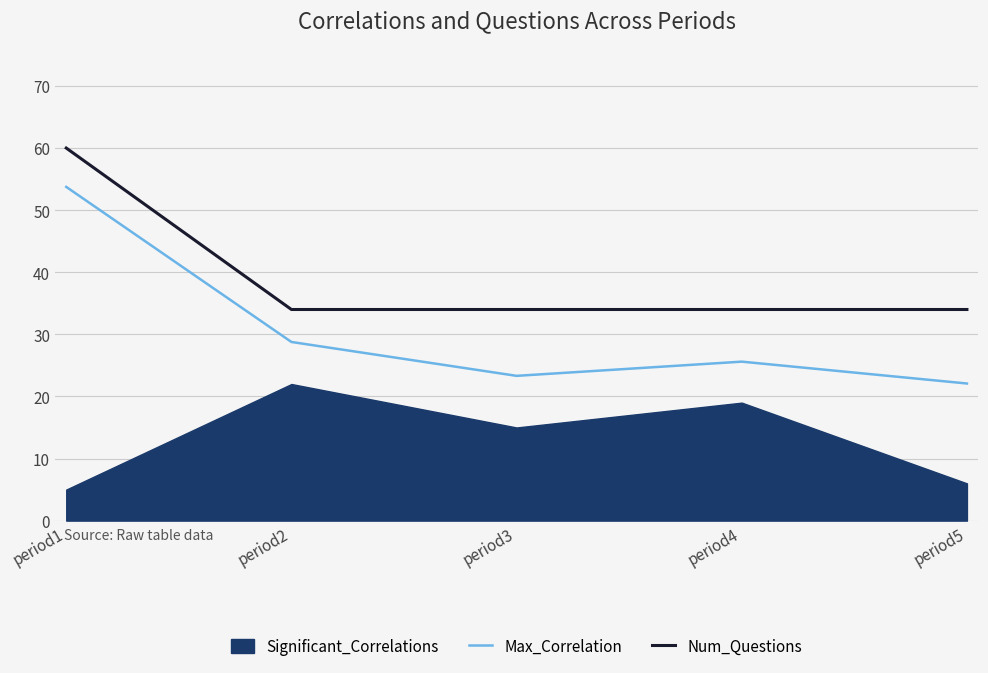

True or false: Num_Questions has a value of 34.0 at period4.

True